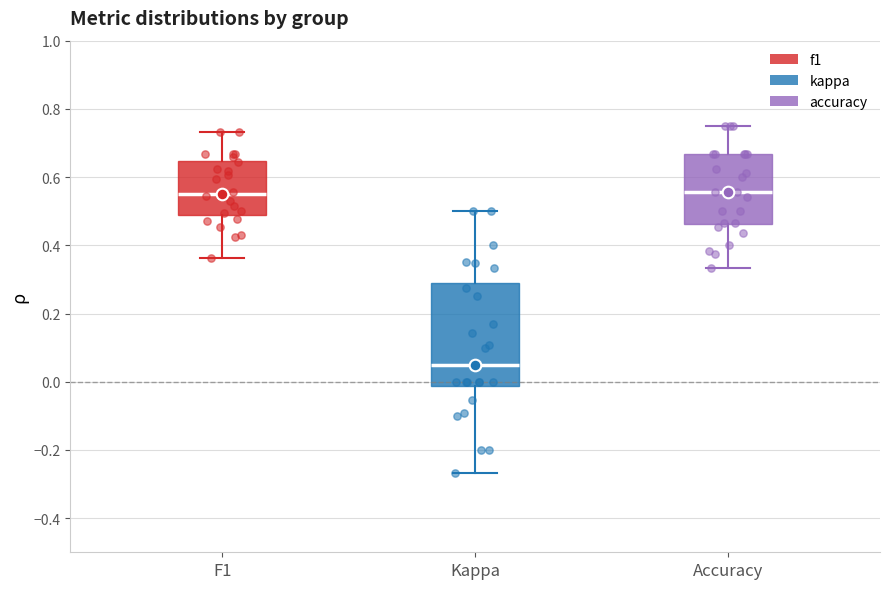

Reading left to right, transcribe this box plot: for each box, give where its median line is, the range the box spans, and where its two whiskers end, as read against the y-axis. The values are not printed on the chart, so give them approximately, as read against the axis.

F1: median 0.56, box 0.50 to 0.64, whiskers 0.36 to 0.74
Kappa: median 0.06, box -0.02 to 0.30, whiskers -0.26 to 0.50
Accuracy: median 0.56, box 0.46 to 0.66, whiskers 0.34 to 0.76